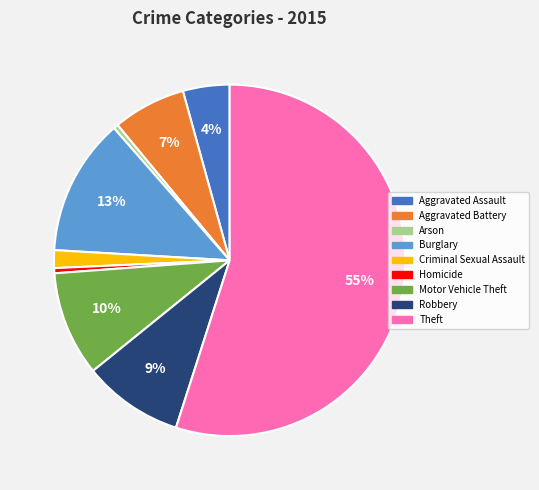

Is the sum of Homicide and Arson greater than half?

No